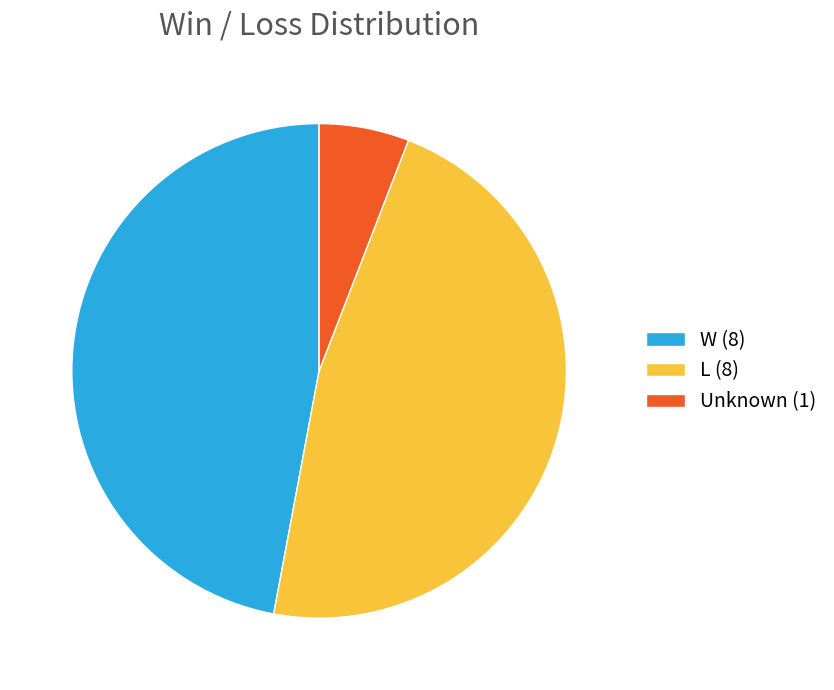

How many slices are in this pie chart?

3